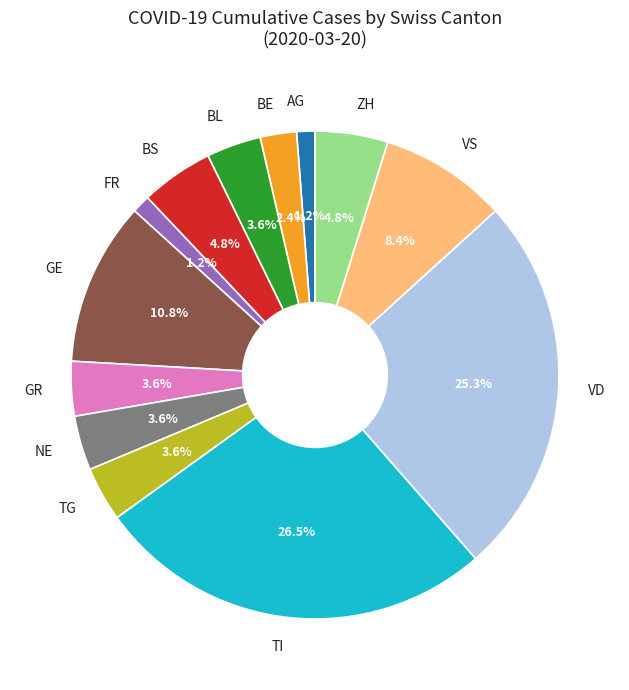

What is the largest slice in the pie chart?

TI